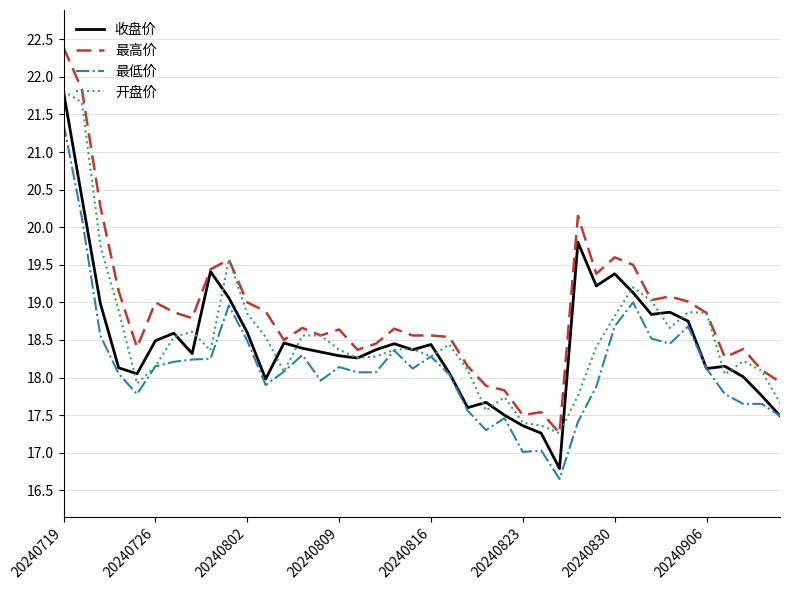

True or false: 最低价 and 最高价 cross at least once.

False